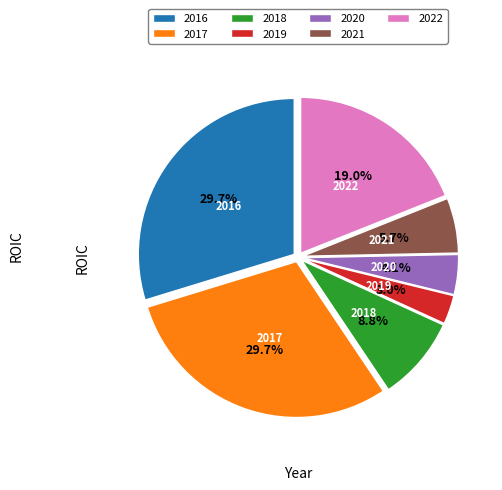

How many slices are in this pie chart?

7